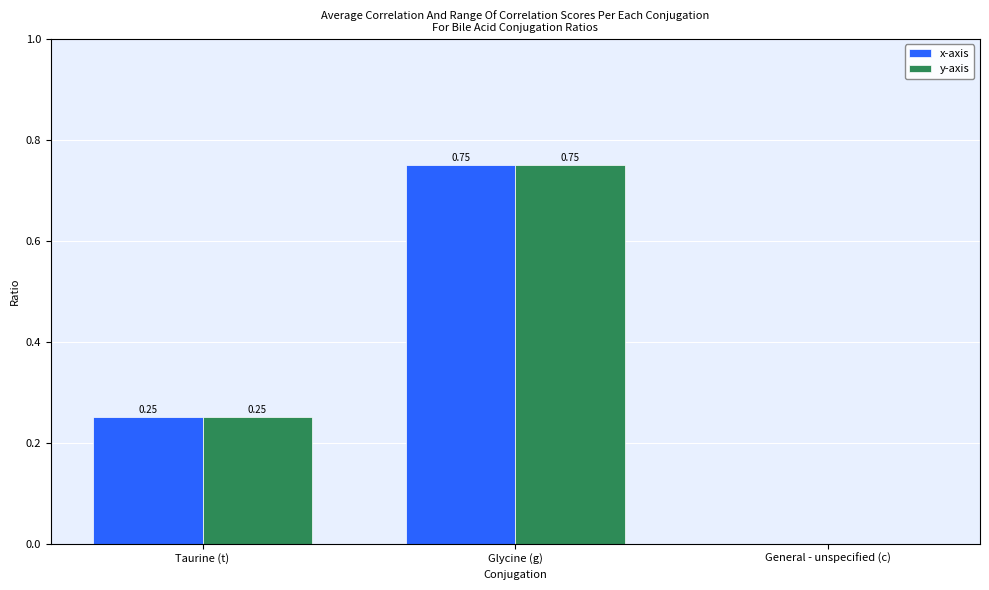

At which label is y-axis closest to 0?

General - unspecified (c)